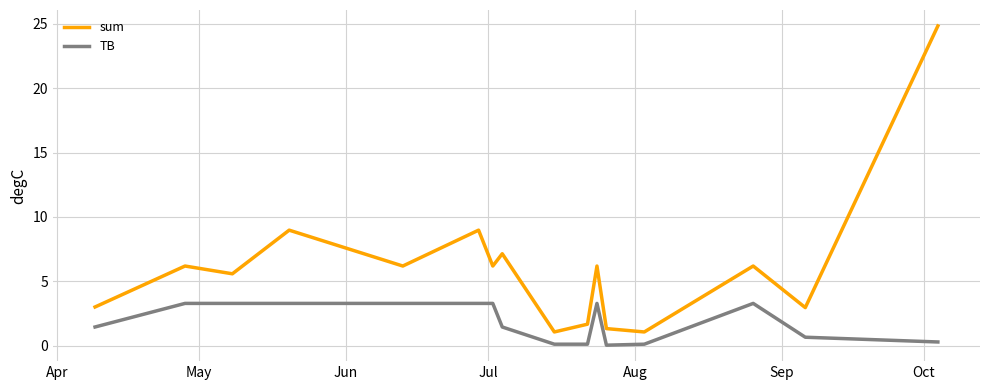

How many distinct data groups are displayed?

2